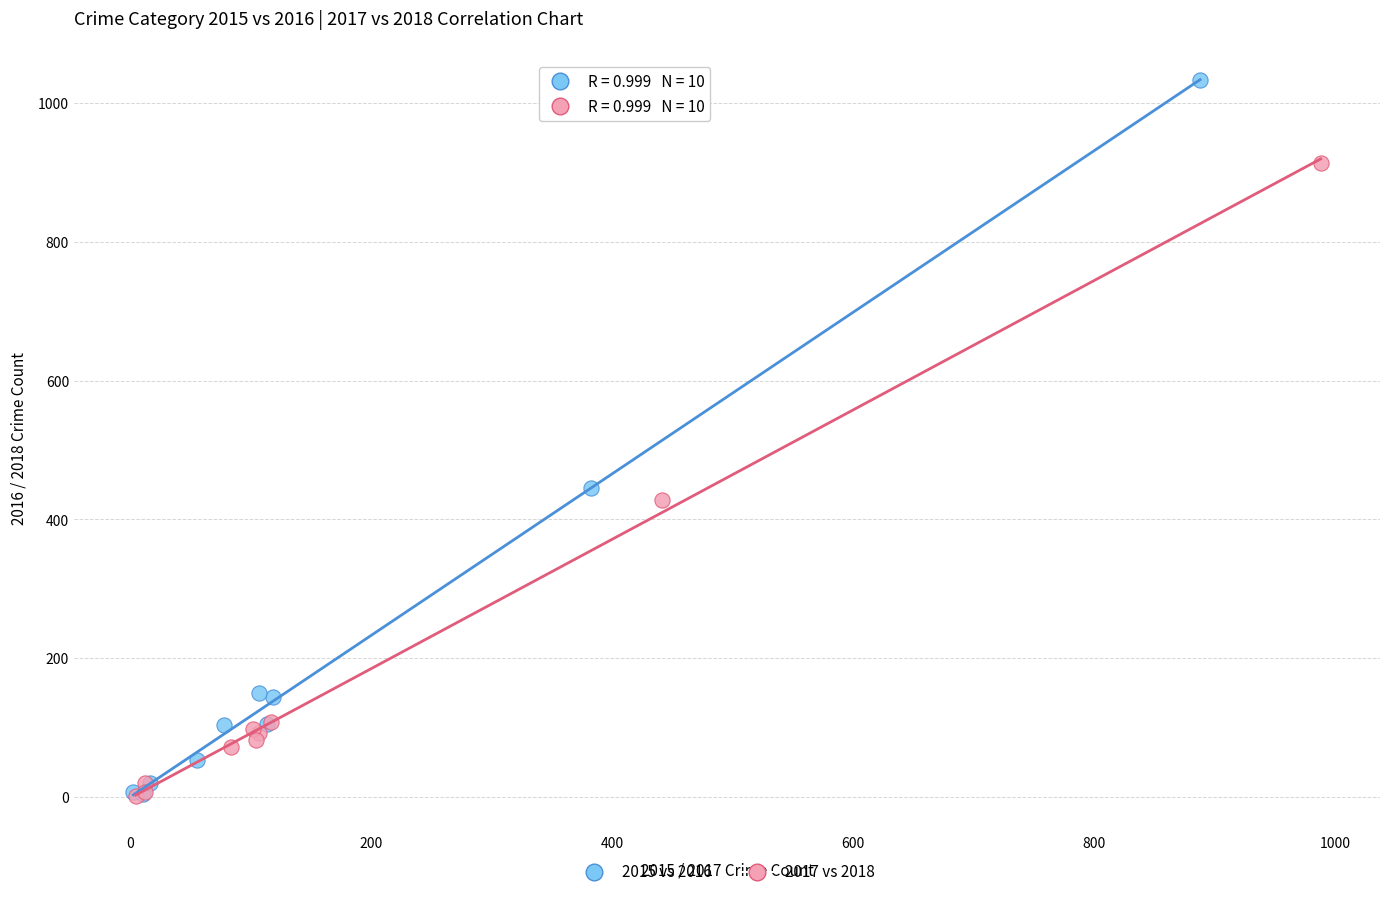

Which series has the widest spread of Y values?

2015 vs 2016